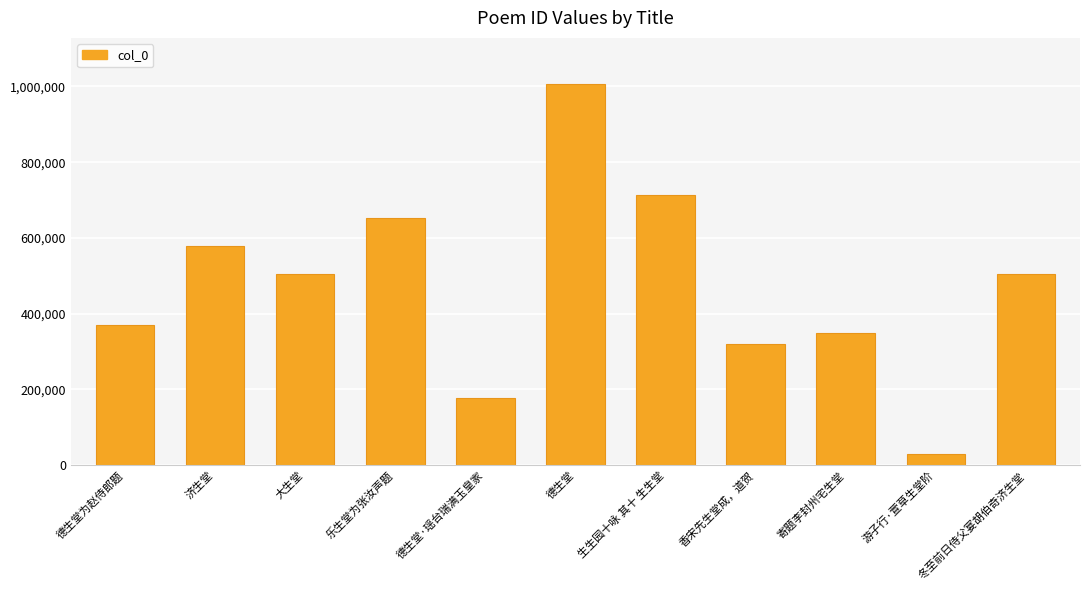

Which category has the lowest value across all series?

游子行·萱草生堂阶